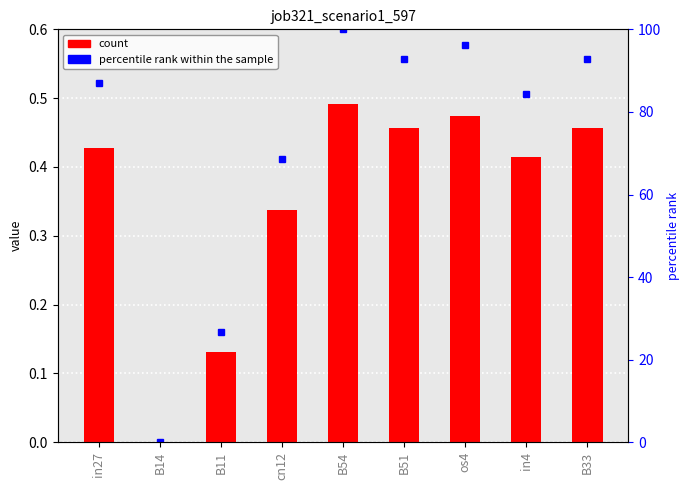

Reading right to left, extract all data points from this chart.

job321_scenario1_597: 0.5	0.4	0.5	0.5	0.5	0.3	0.1	0.0	0.4
percentile rank within the sample: 92.9	84.4	96.3	92.9	100.0	68.5	26.8	0.0	87.1